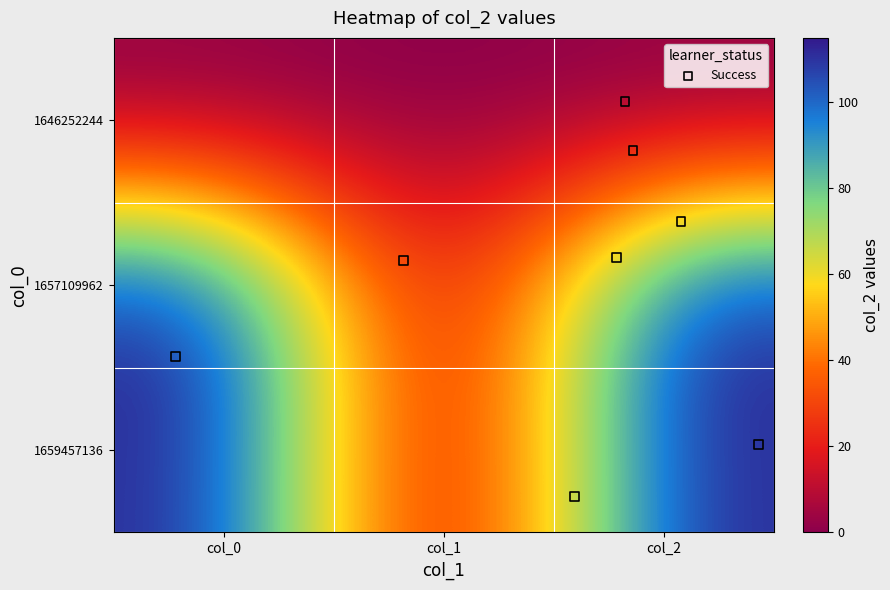

How many values in 1657109962 are above zero?

2